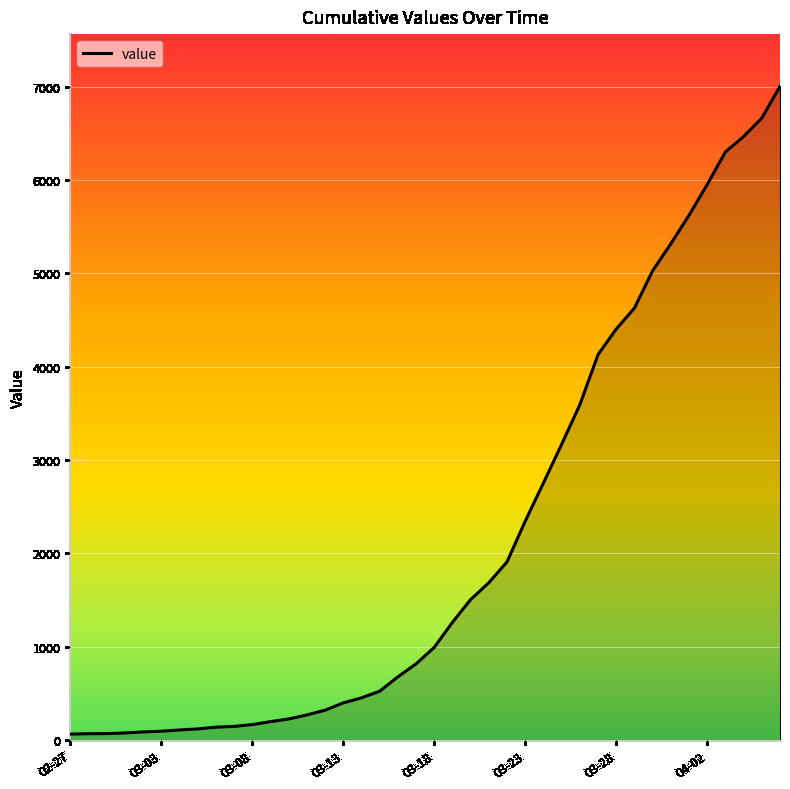

What is the difference between the maximum and minimum values?

6939